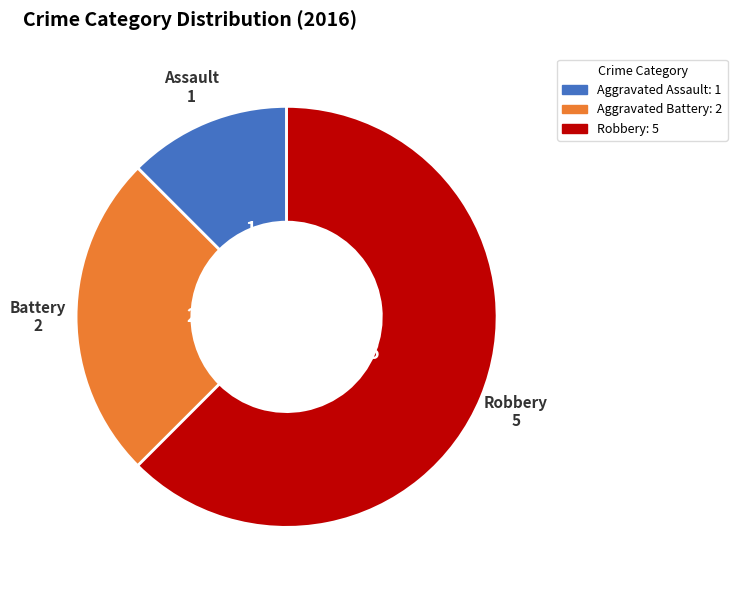

Does any single category account for the majority?

Yes